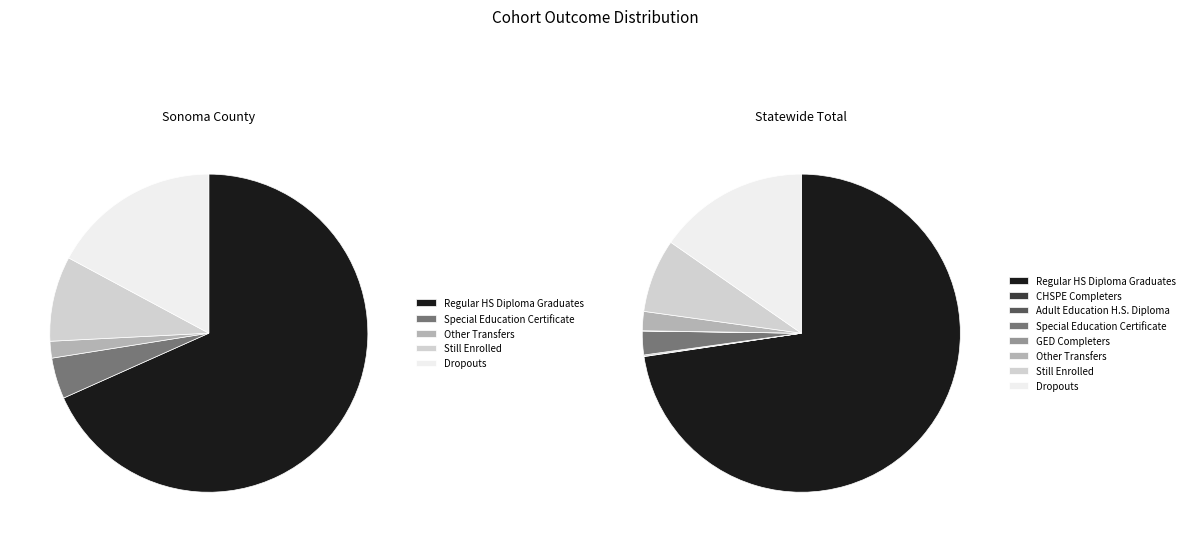

To the nearest percent, what is the difference between the largest and smallest slice percentages?

73%